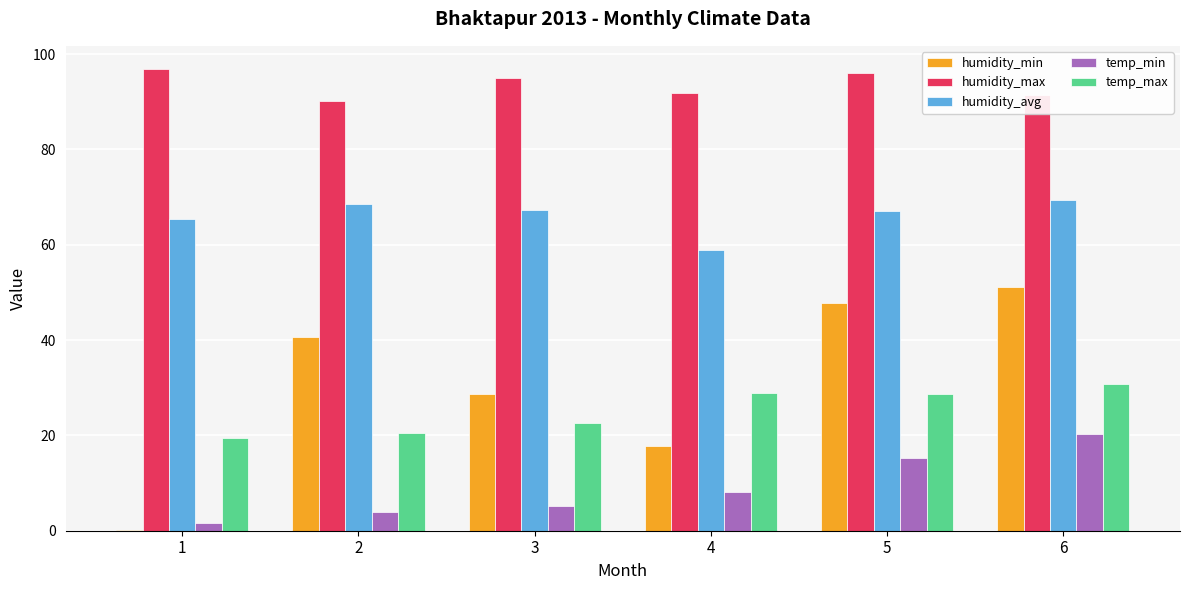

Which series has the largest total across all categories?

humidity_max